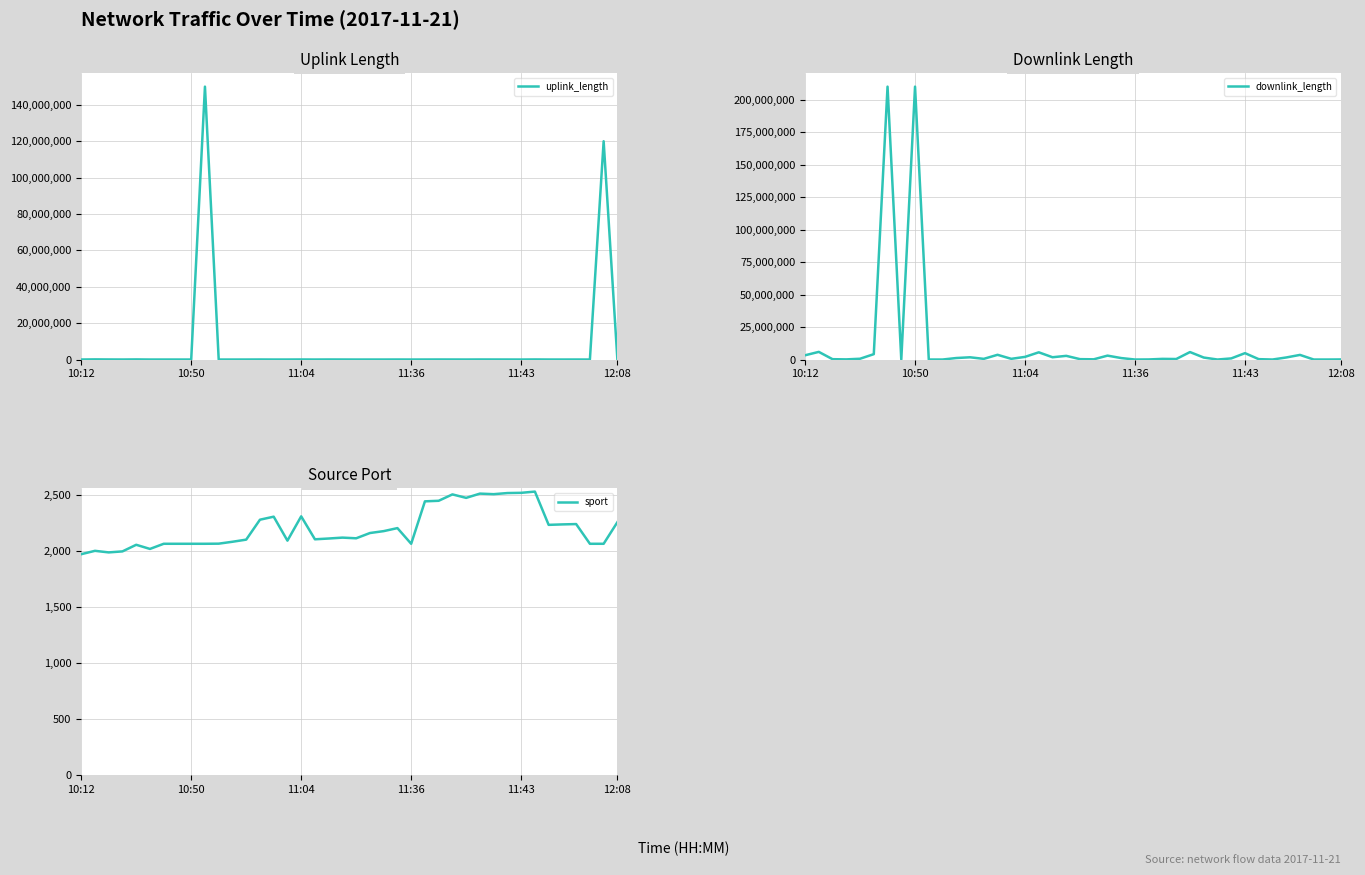

Where is uplink_length nearest to the value 75004654?

38